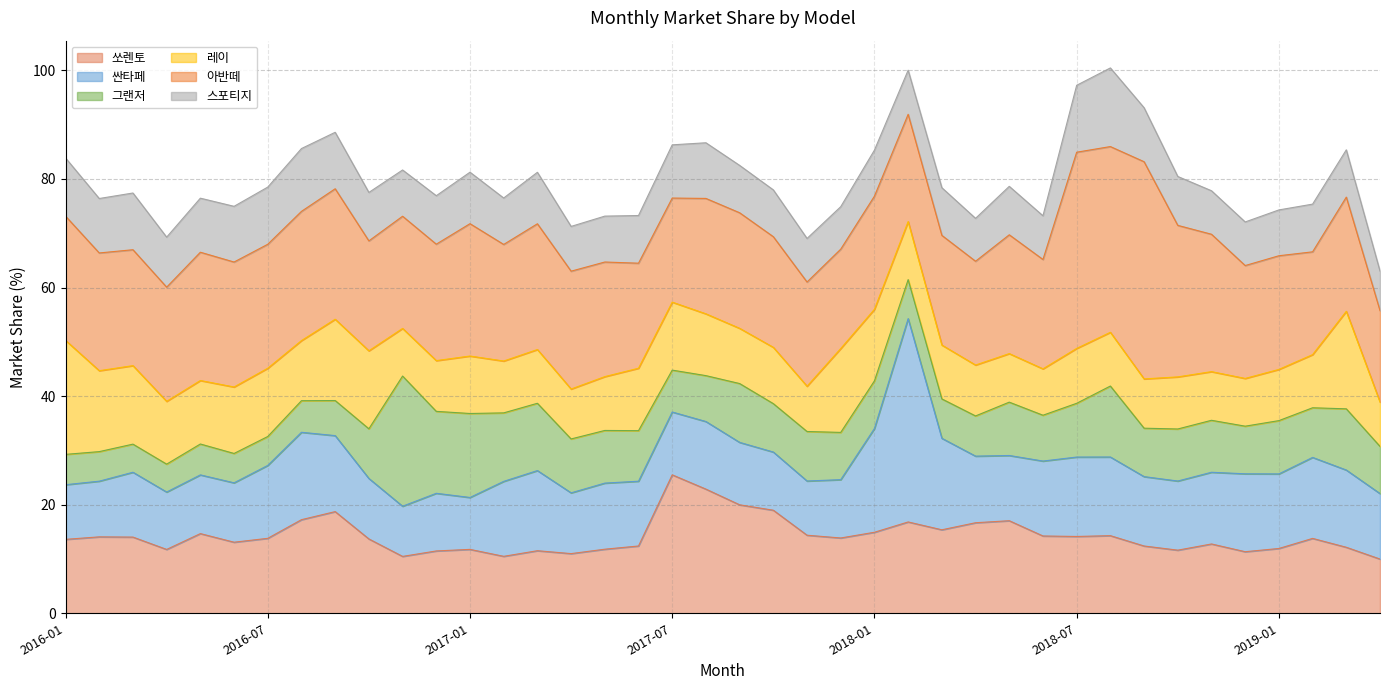

Does the chart have visible grid lines?

Yes